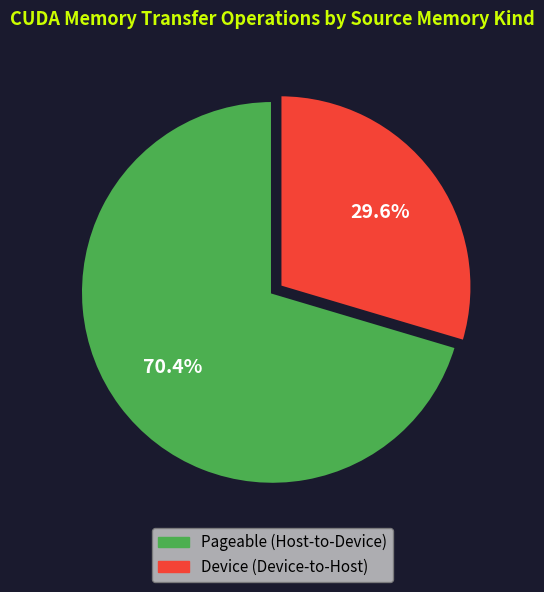

Is there any slice that represents more than half of the pie?

Yes